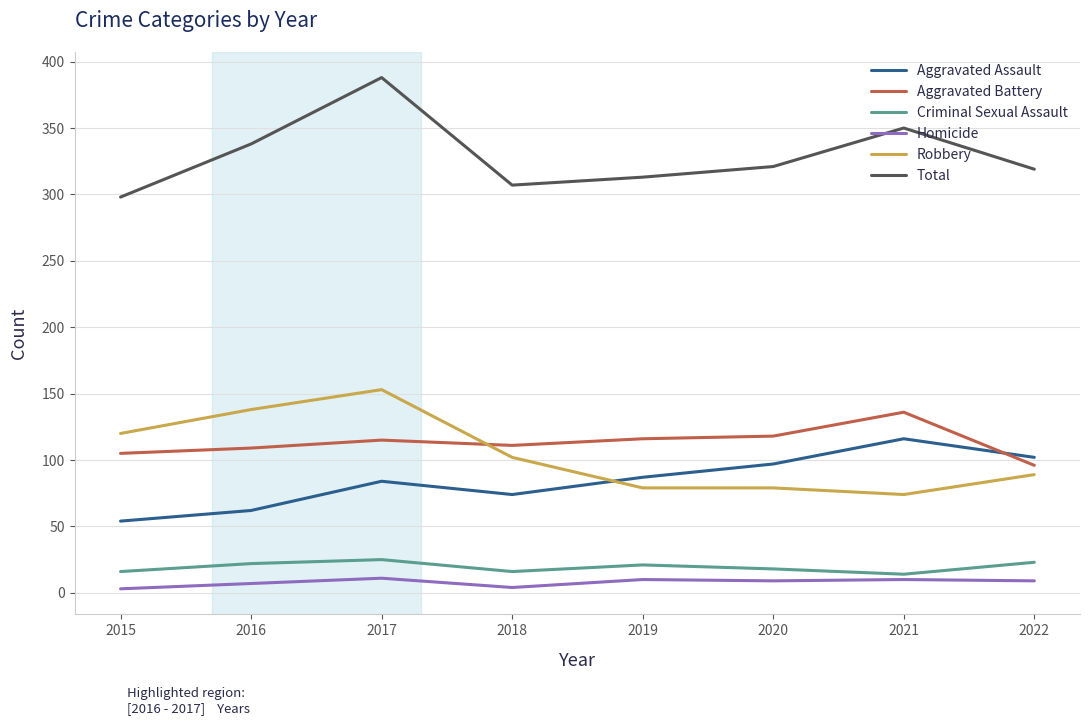

What is the average value of the Robbery series?

104